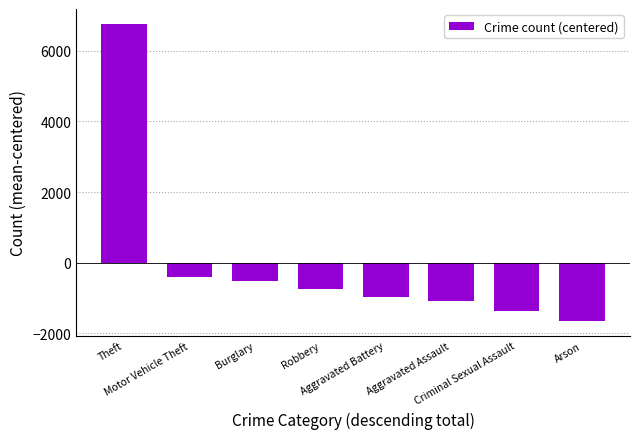

How many negative values are there?

7